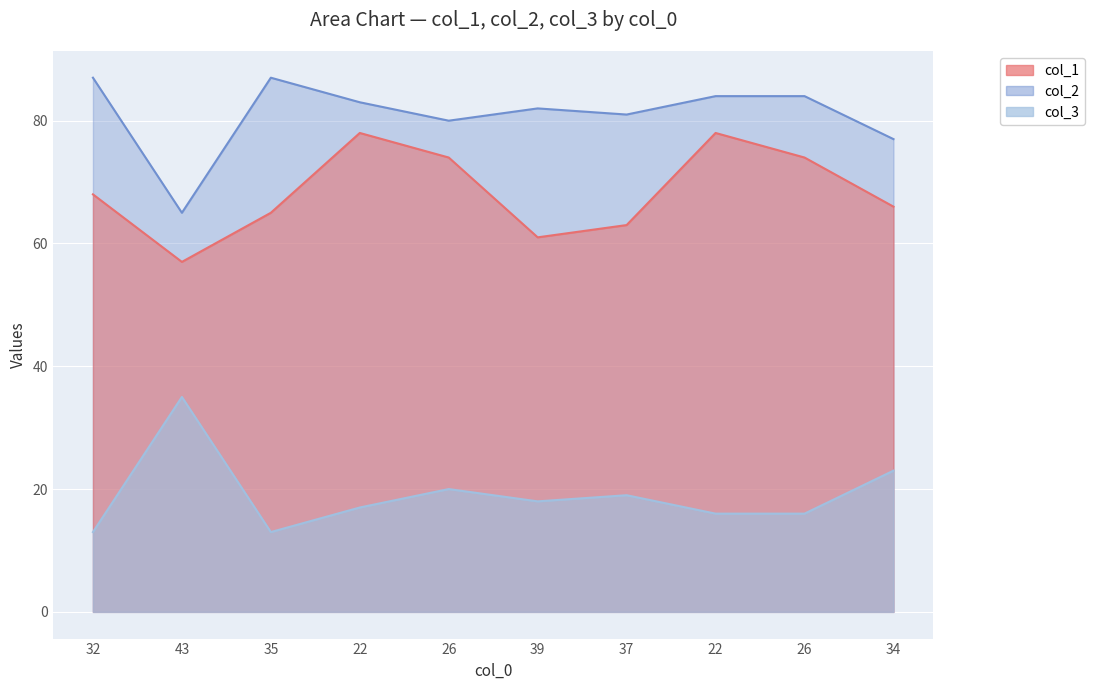

What is the minimum value for col_3?

13